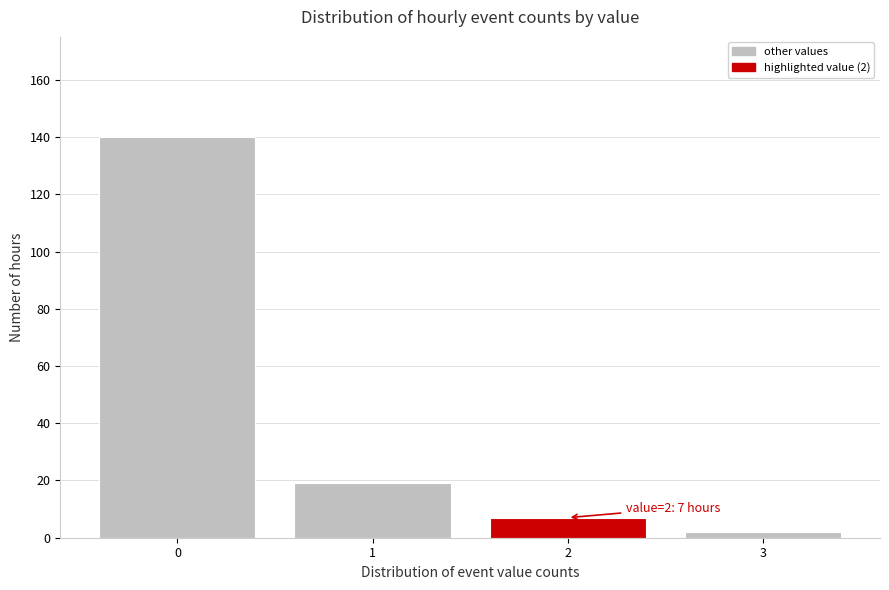

Reading left to right, list all the values displayed in this chart.

140	19	7	2